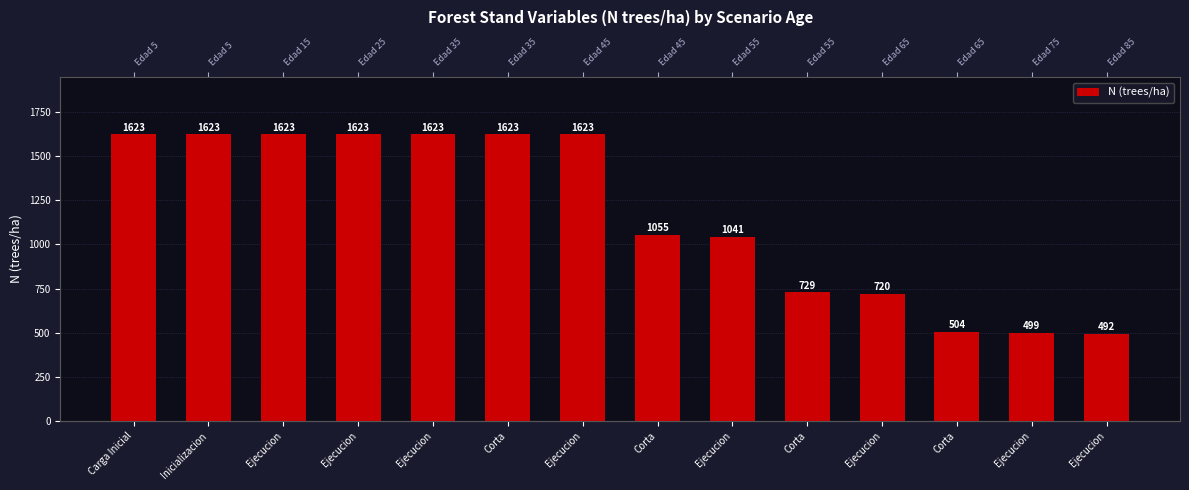

What is the maximum value shown in the chart?

1623.4